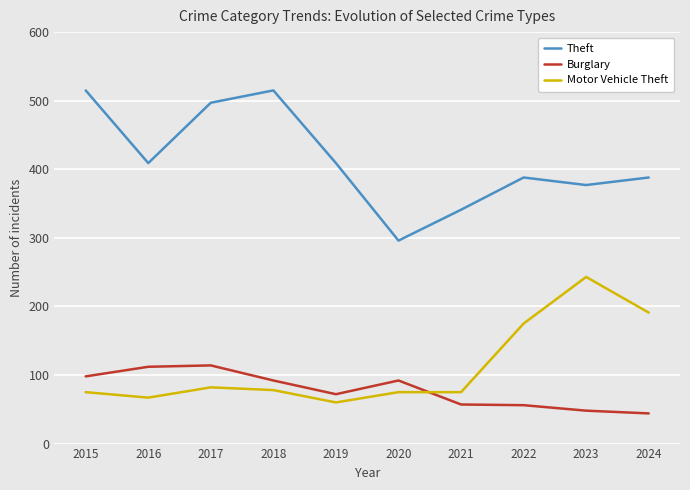

Which series has the largest total across all categories?

Theft